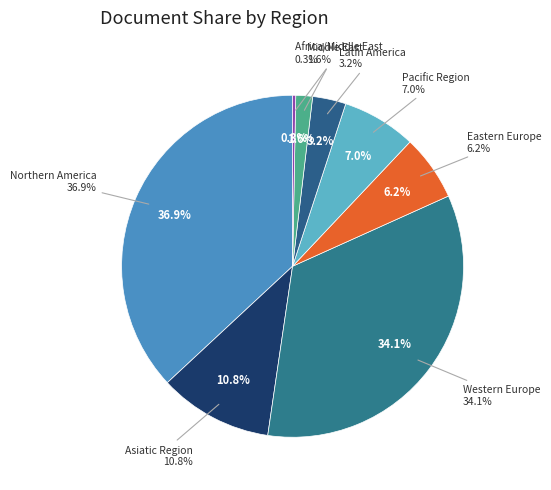

Which category has the smallest portion of the pie?

Africa/Middle East